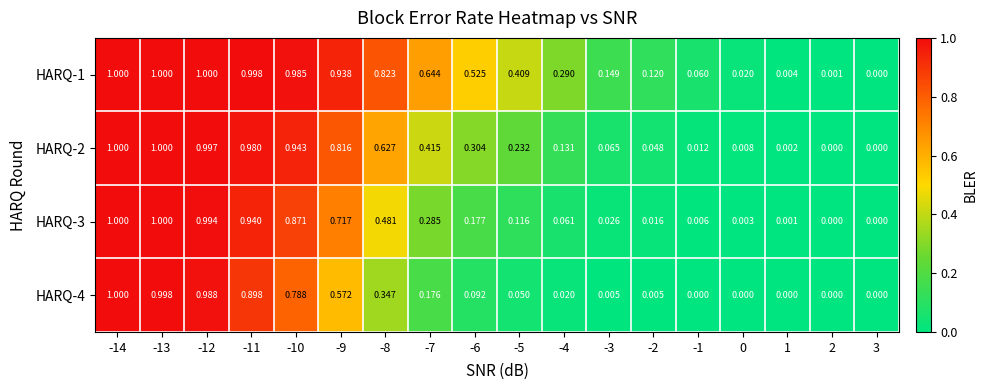

Is the value of HARQ-1 at 0 greater than the value of HARQ-4 at -5?

No